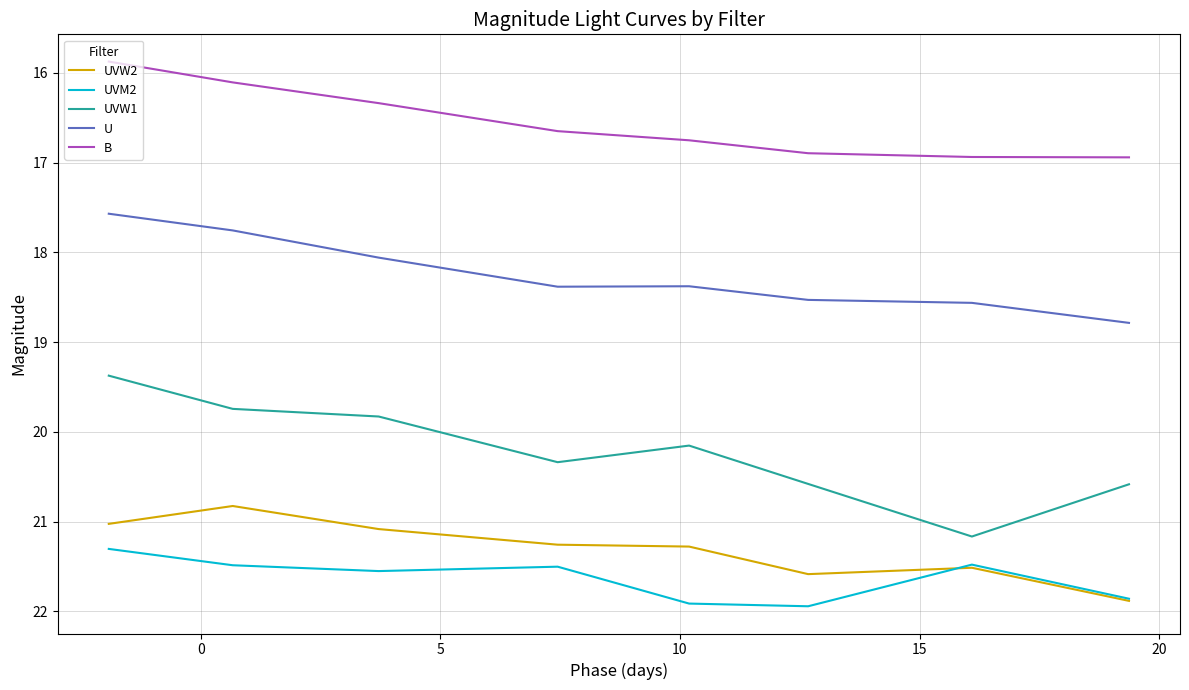

Which series has the largest total across all categories?

UVM2